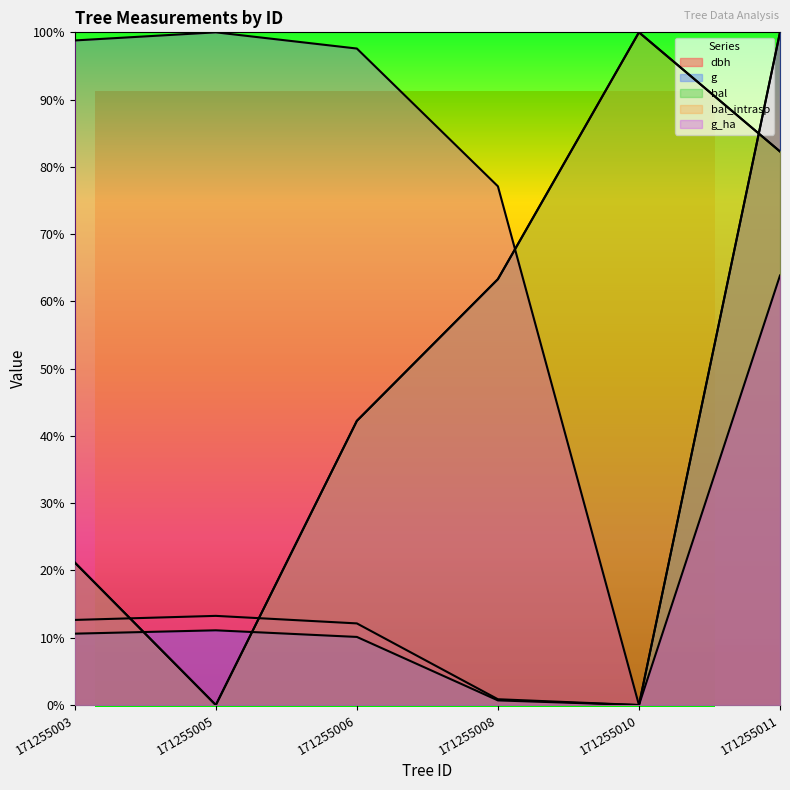

What is the difference between the bal_intrasp values at 171255003 and 171255006?

21.1